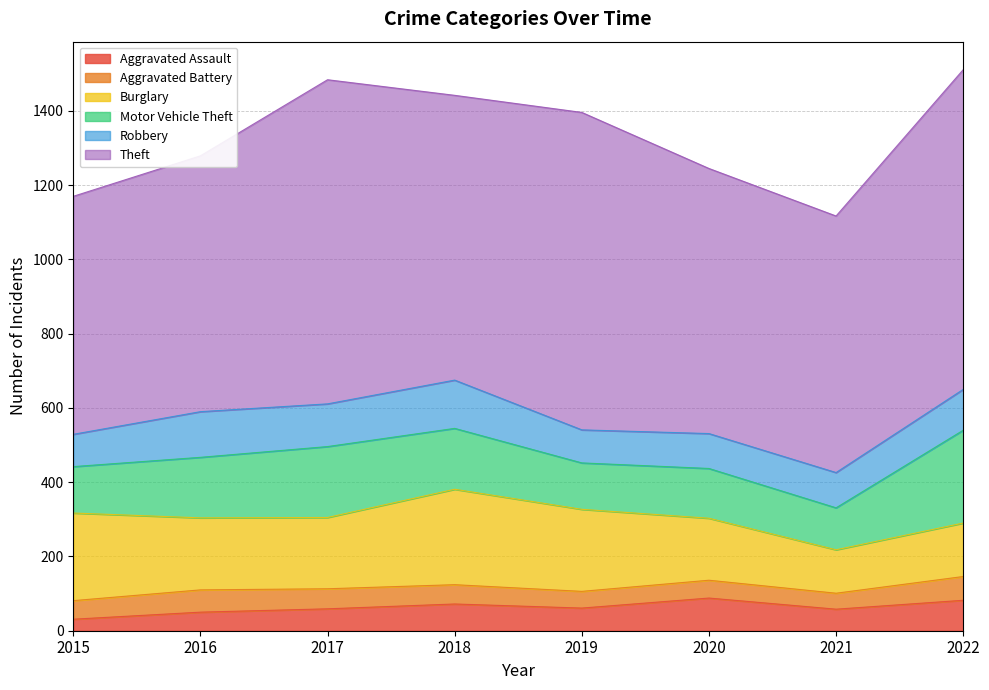

How many values in the Burglary series exceed 194?

3